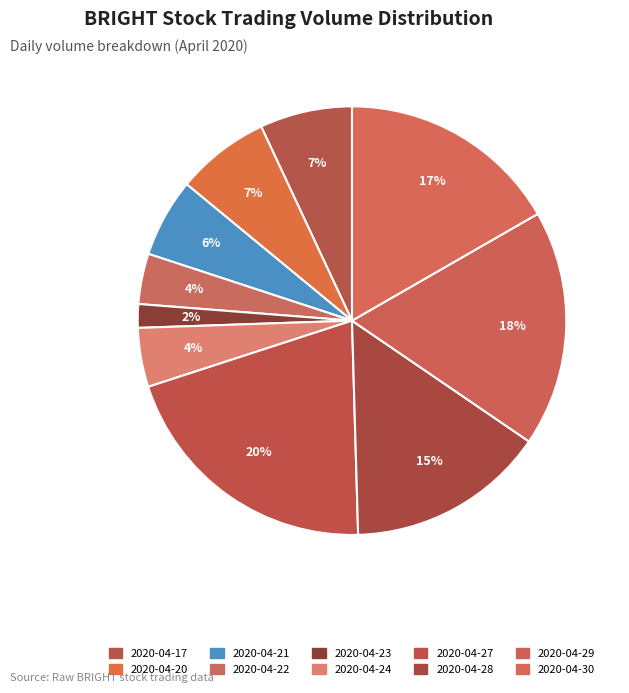

To the nearest percent, what is the average slice percentage?

10%